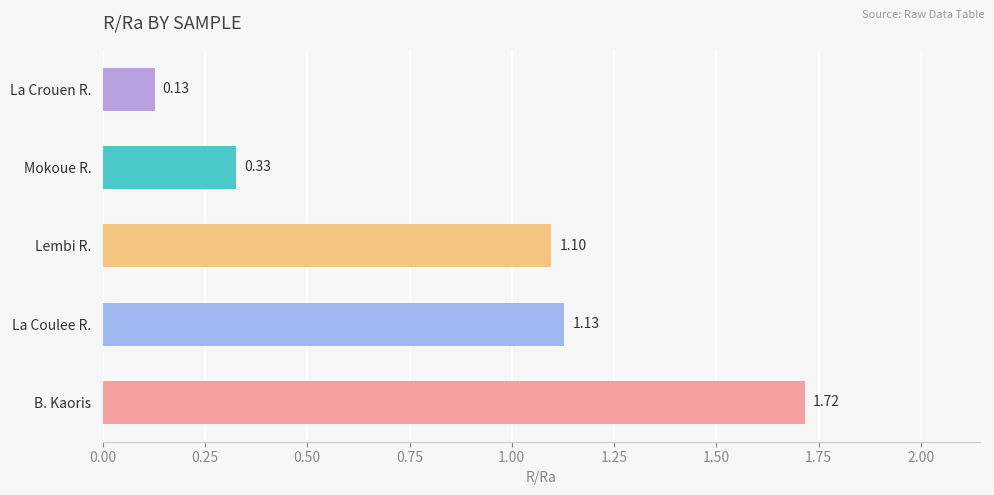

How many bars are there in total?

5